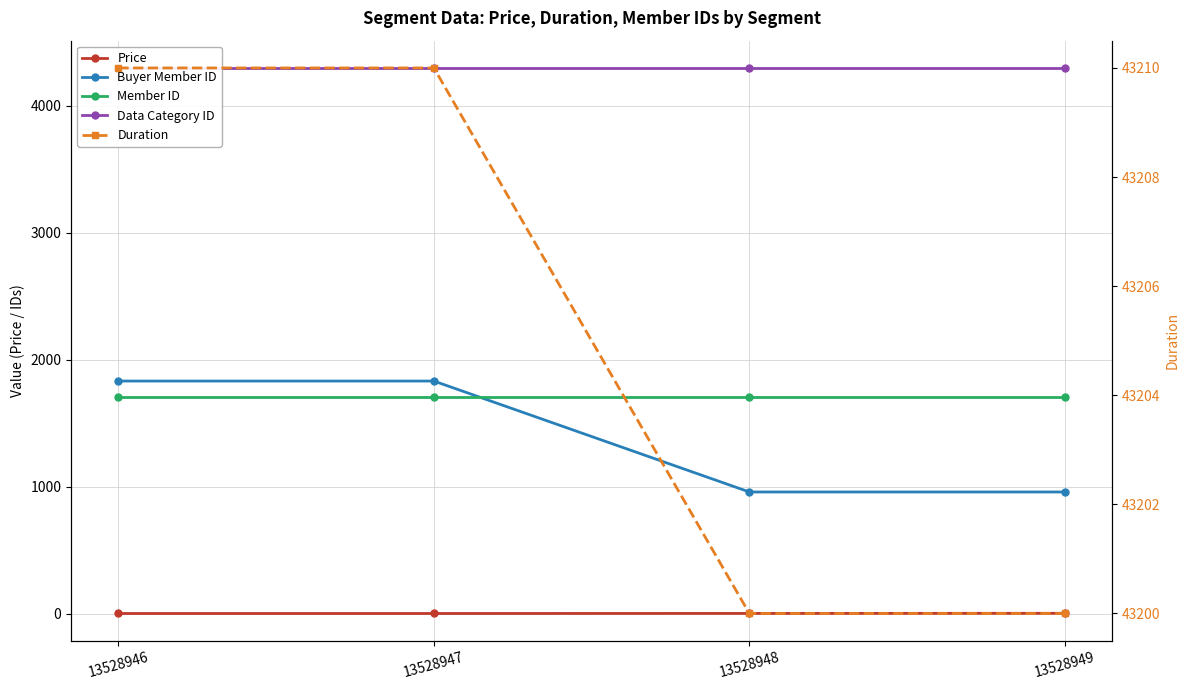

Which category has the lowest value in the Duration series?

13528948